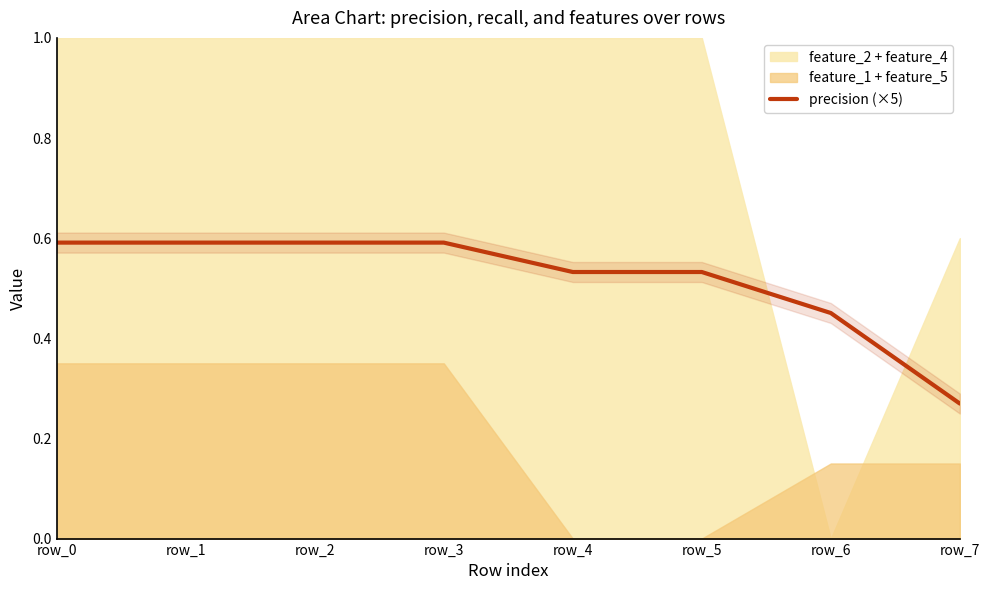

What is the change in value from row_4 to row_6?

-0.1